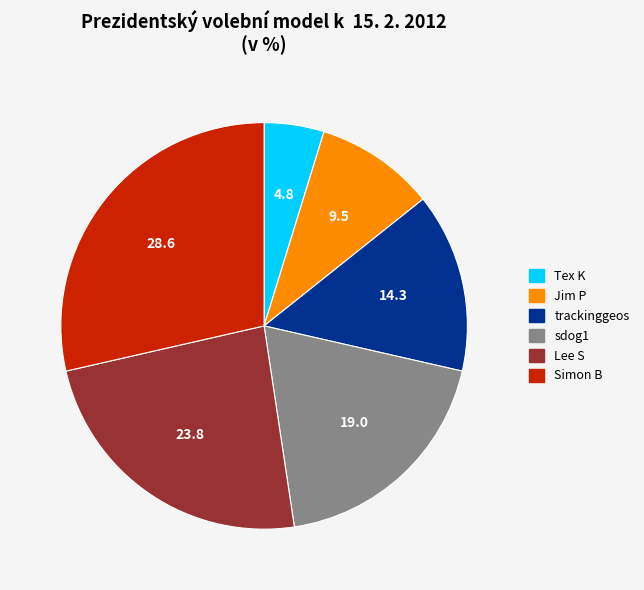

Does any single category account for the majority?

No